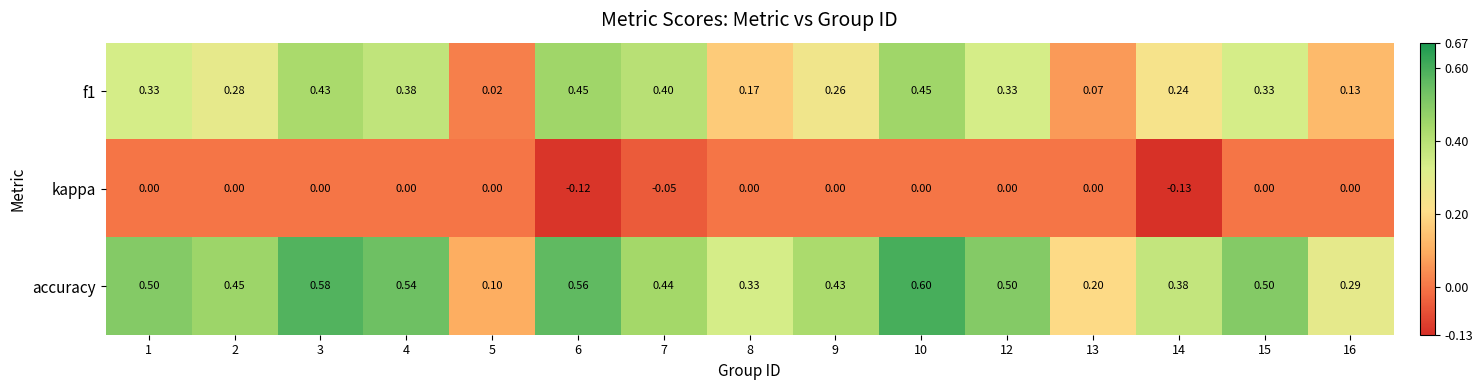

What is the difference between the highest and lowest values at 12?

0.5